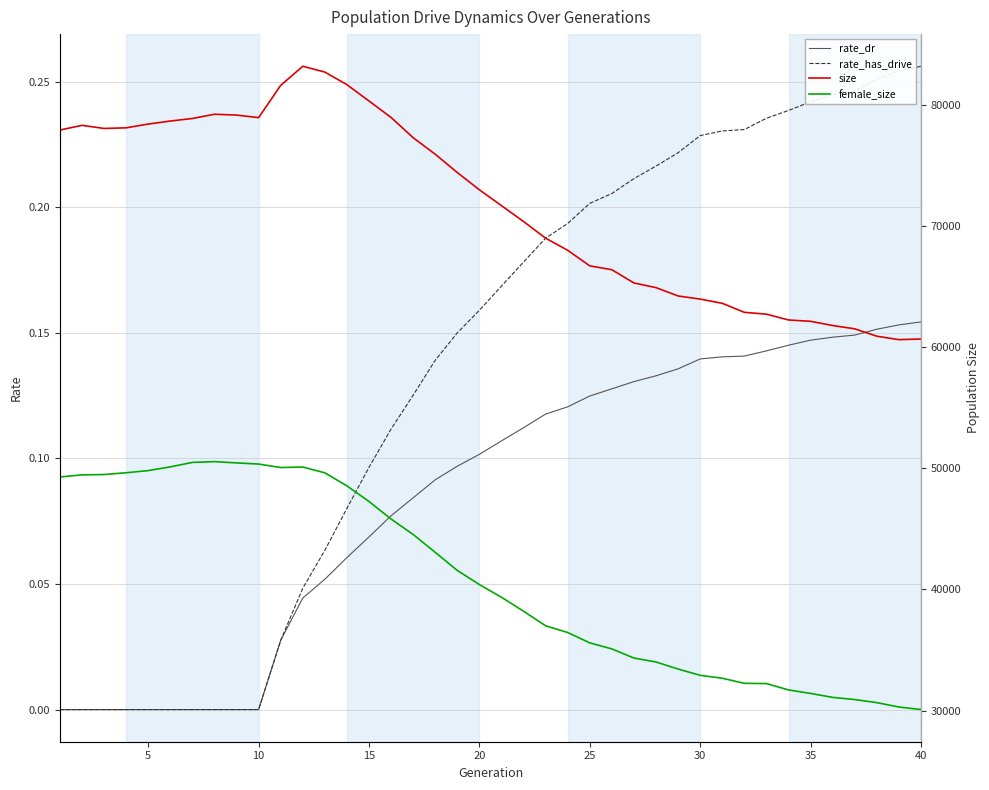

True or false: rate_dr has a value of 0.0 at 5.

True